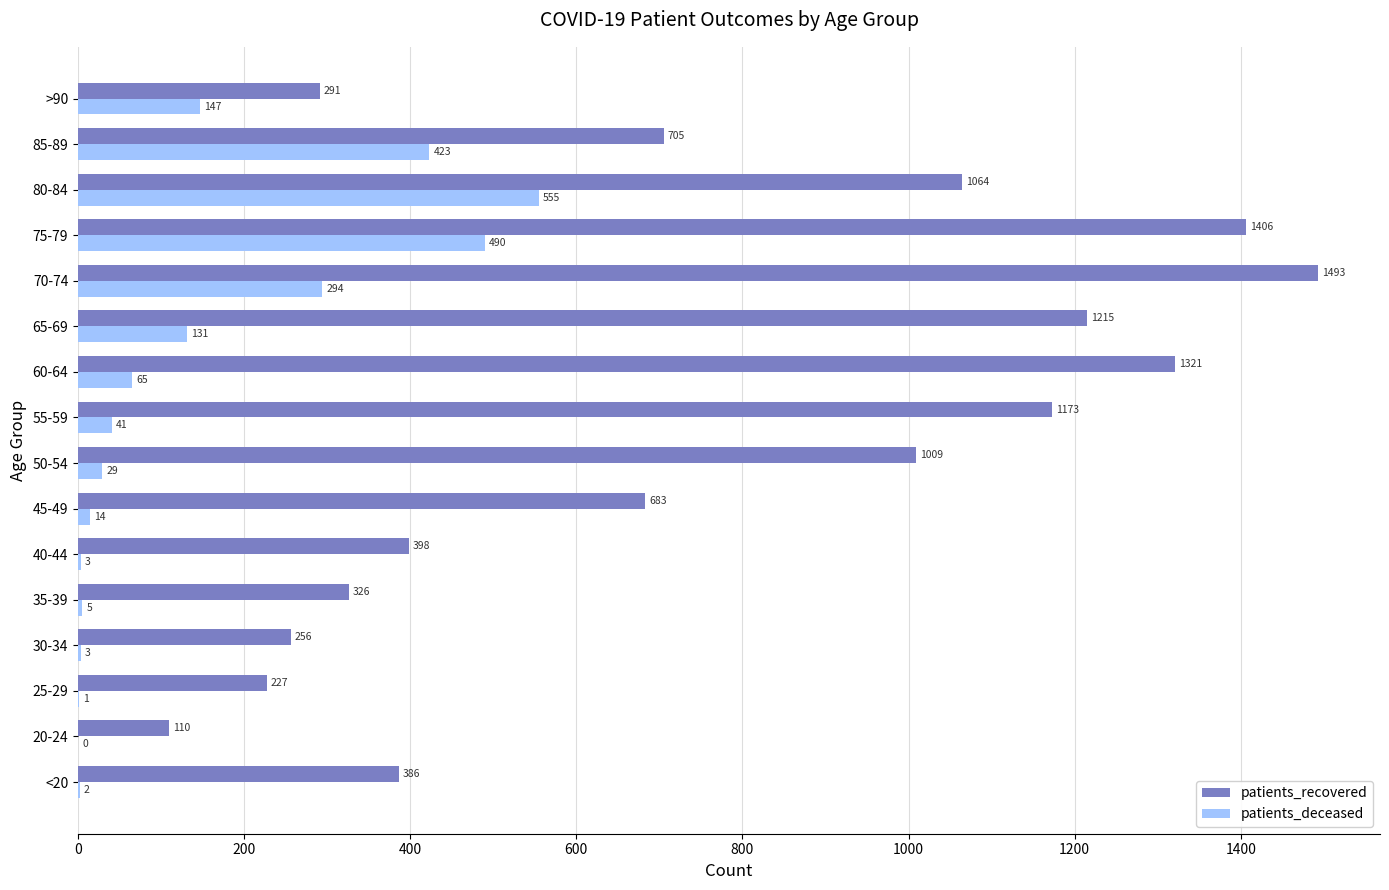

What is the sum of the patients_deceased values at 50-54 and 20-24?

29